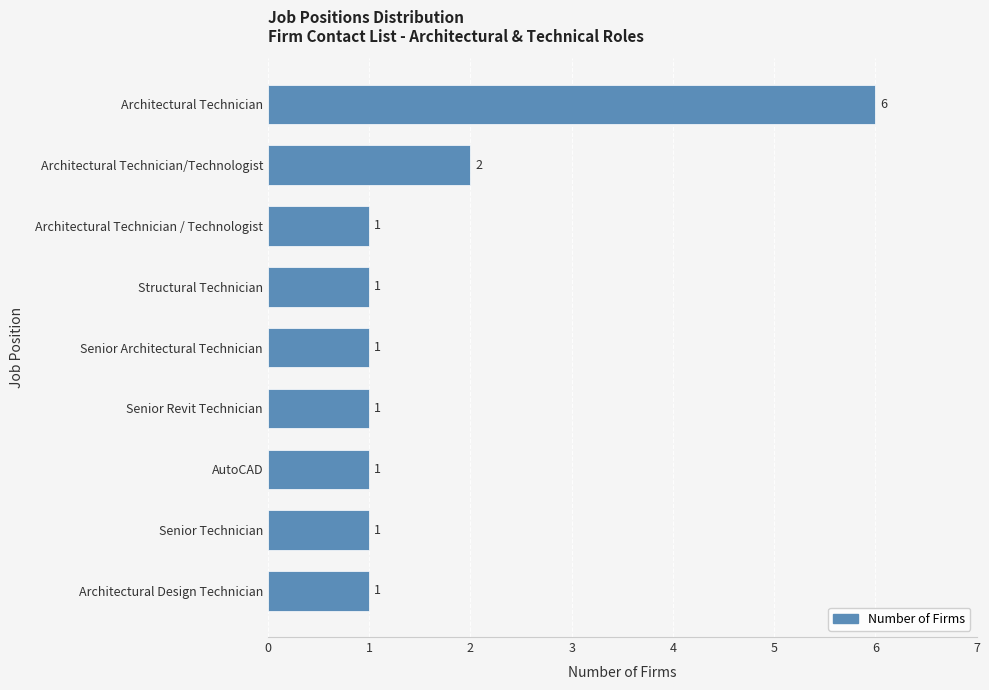

At which category does the chart reach its peak across all series?

Architectural Technician